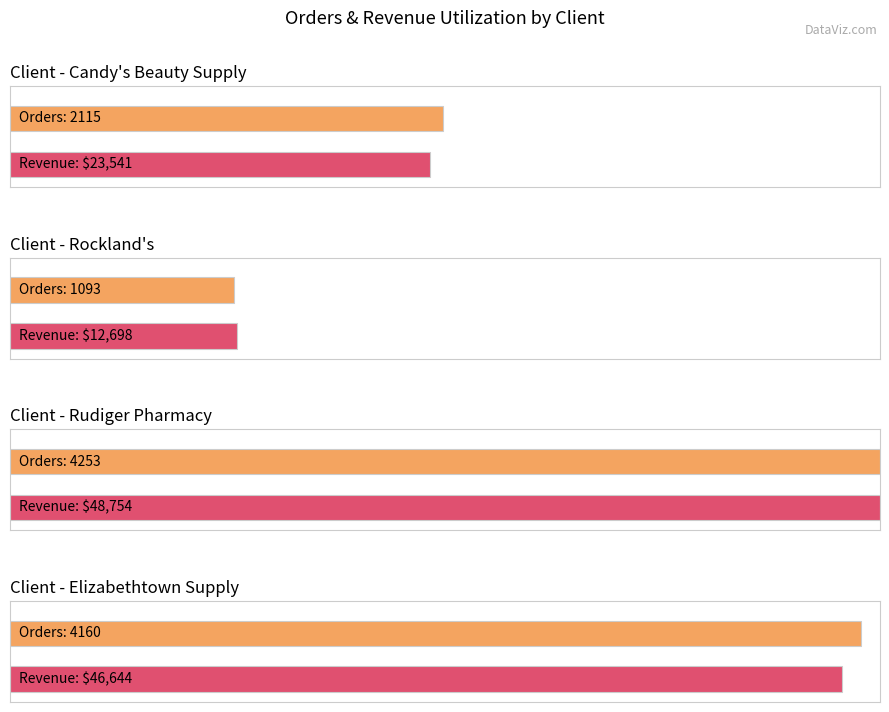

Which series has the largest total across all categories?

Total Revenue